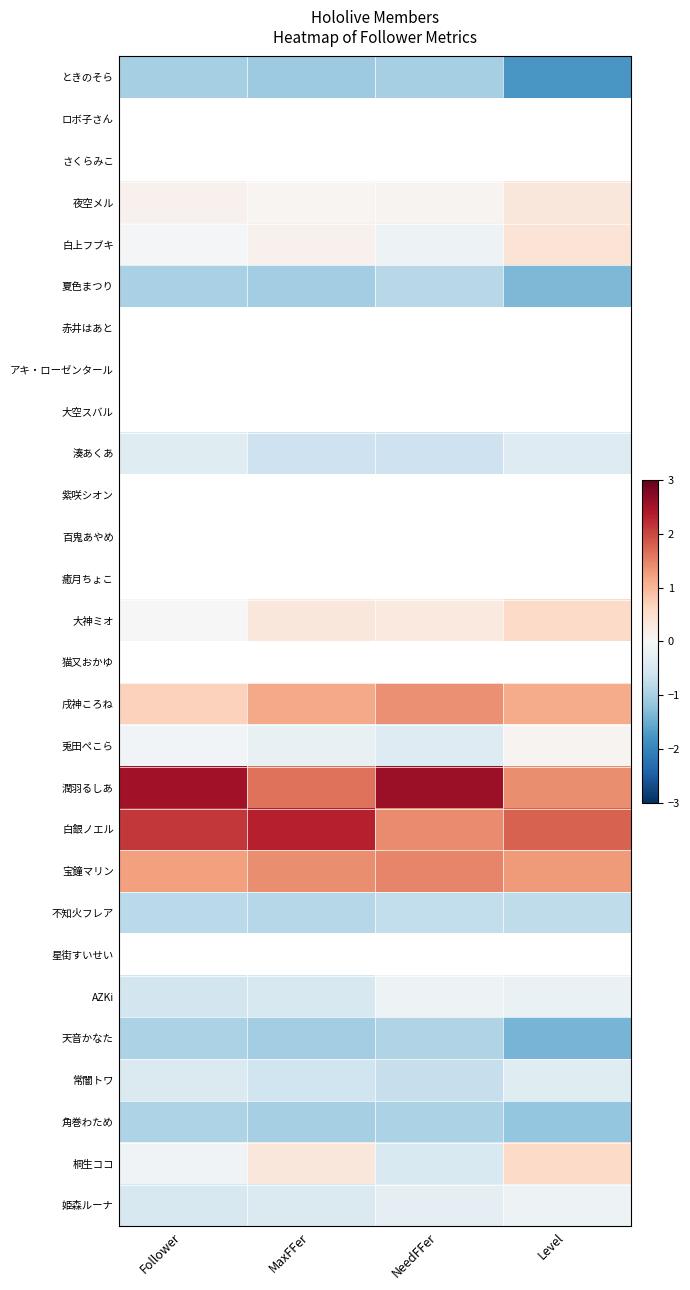

At which label does 兎田ぺこら reach its minimum?

NeedFFer